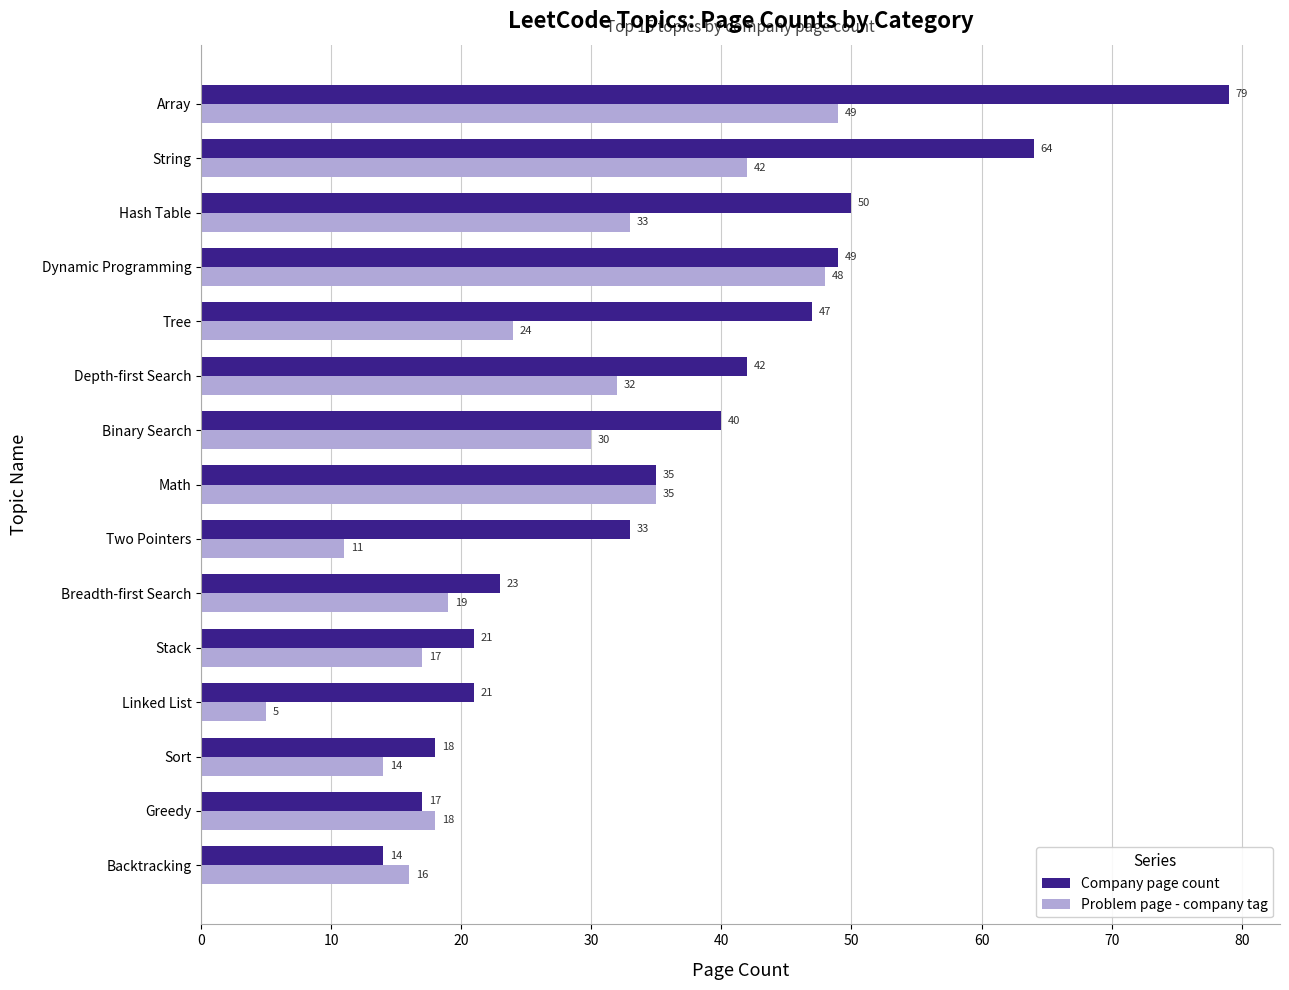

Which series has the largest total across all categories?

Company page count